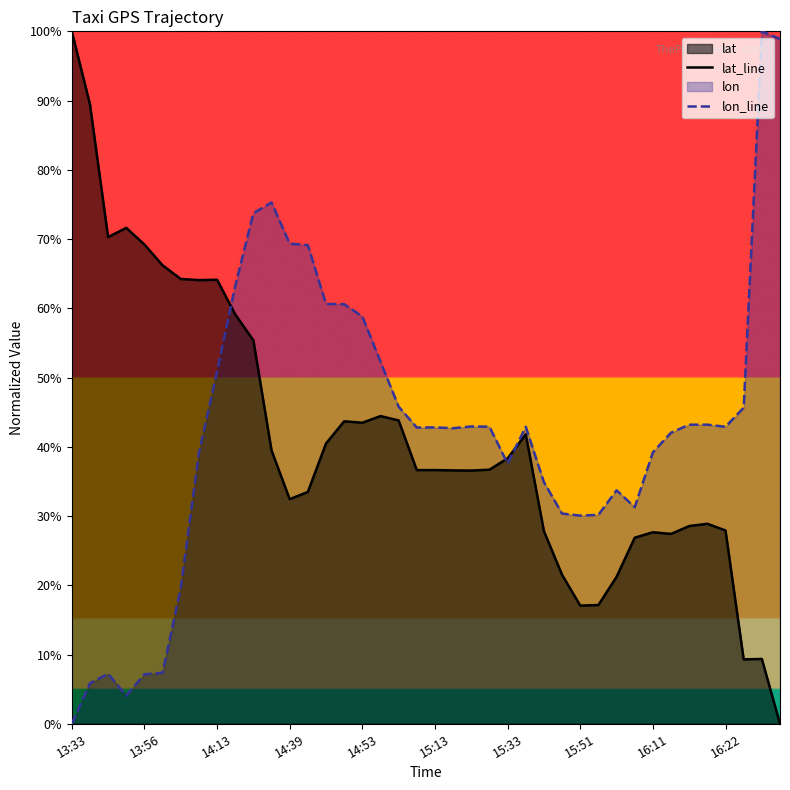

Rank the series by their maximum value, from lowest to highest.

lat_line, lon_line